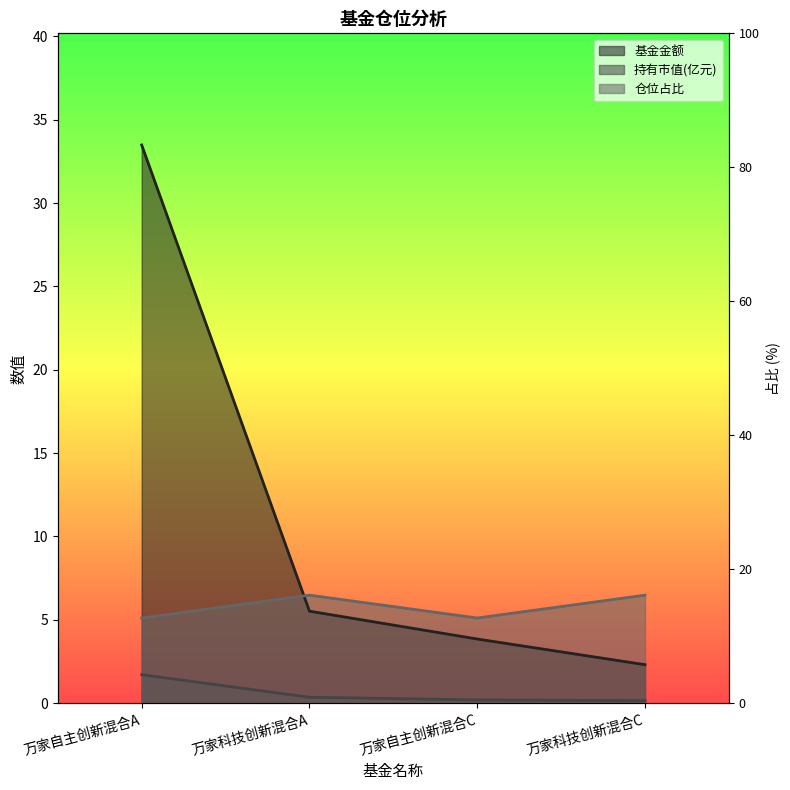

At 万家自主创新混合C, list the series in order from largest to smallest.

仓位占比, 基金金额, 持有市值(亿元)